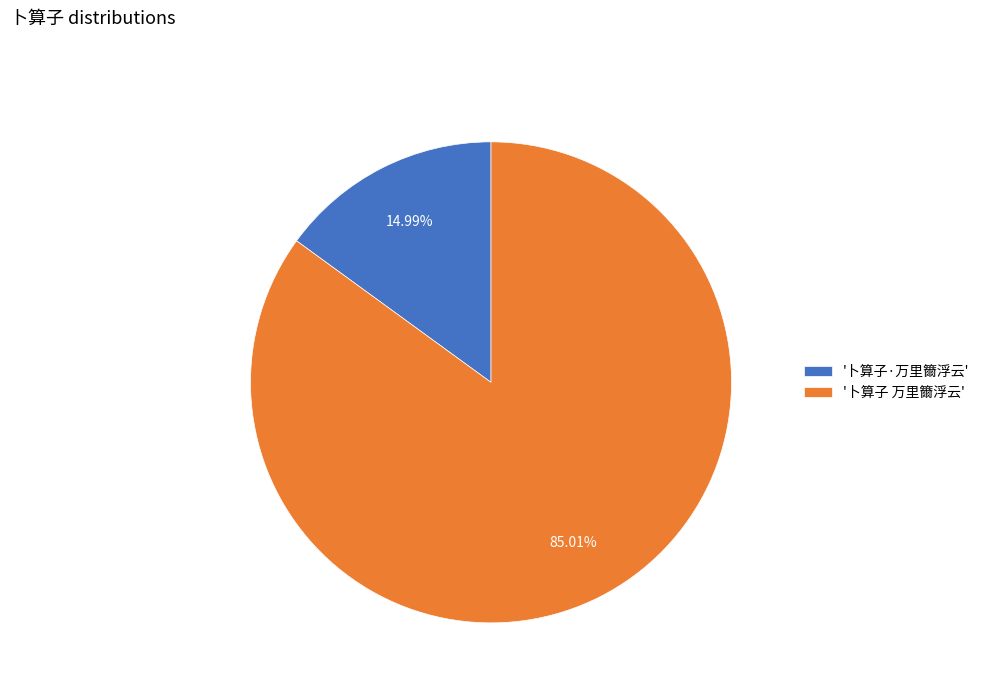

Do '卜算子 万里籋浮云' and '卜算子·万里籋浮云' together represent more than half of the pie?

Yes